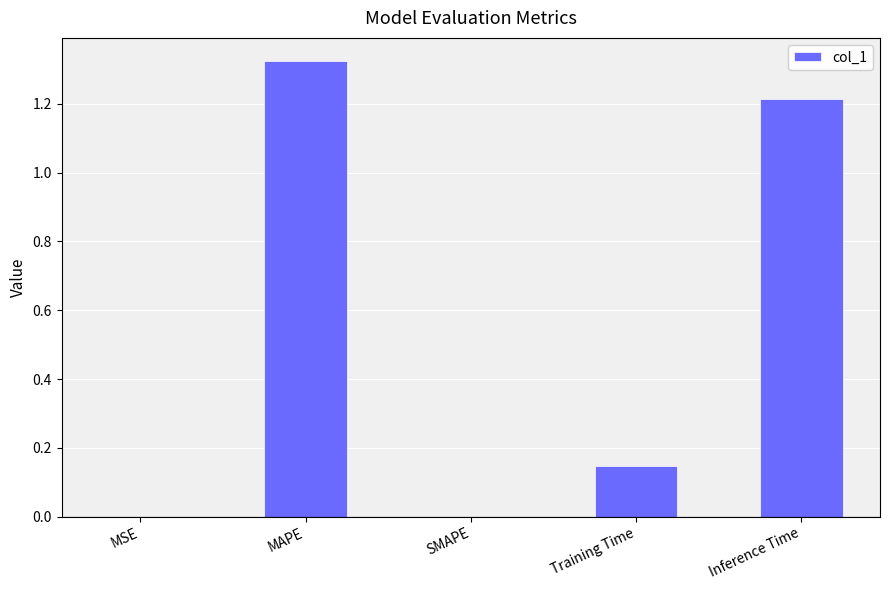

The chart shows a value of 0.7 at Inference Time. True or false?

False